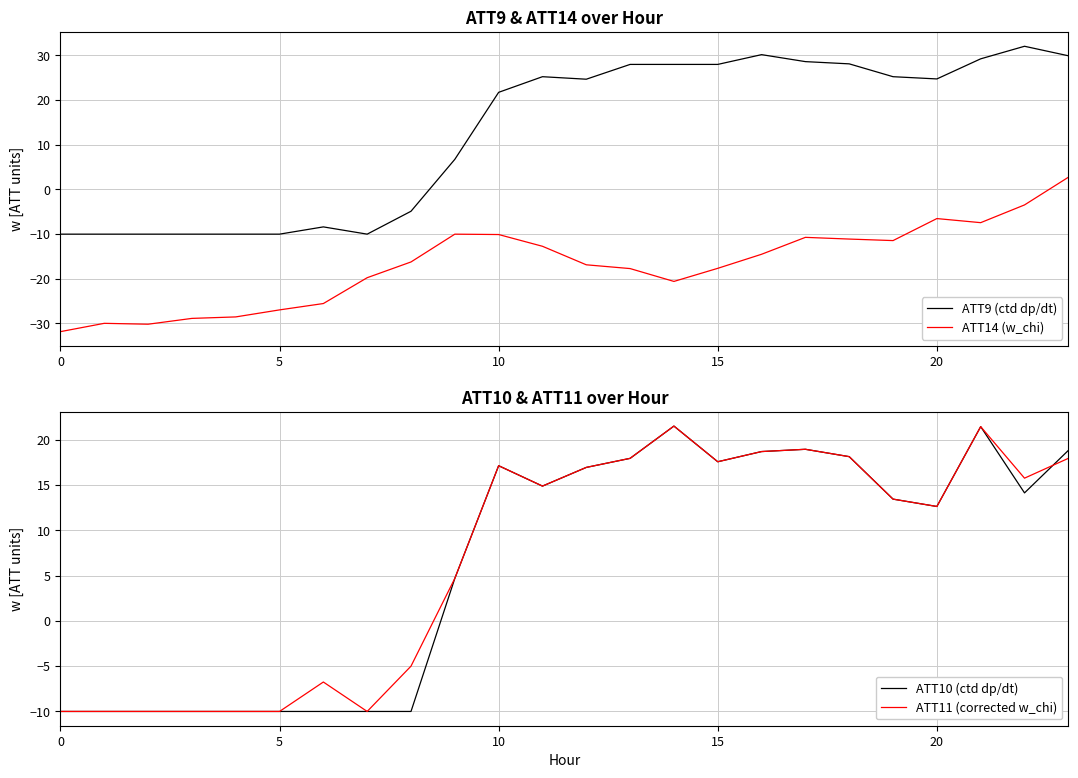

What is the greatest value displayed?

32.1